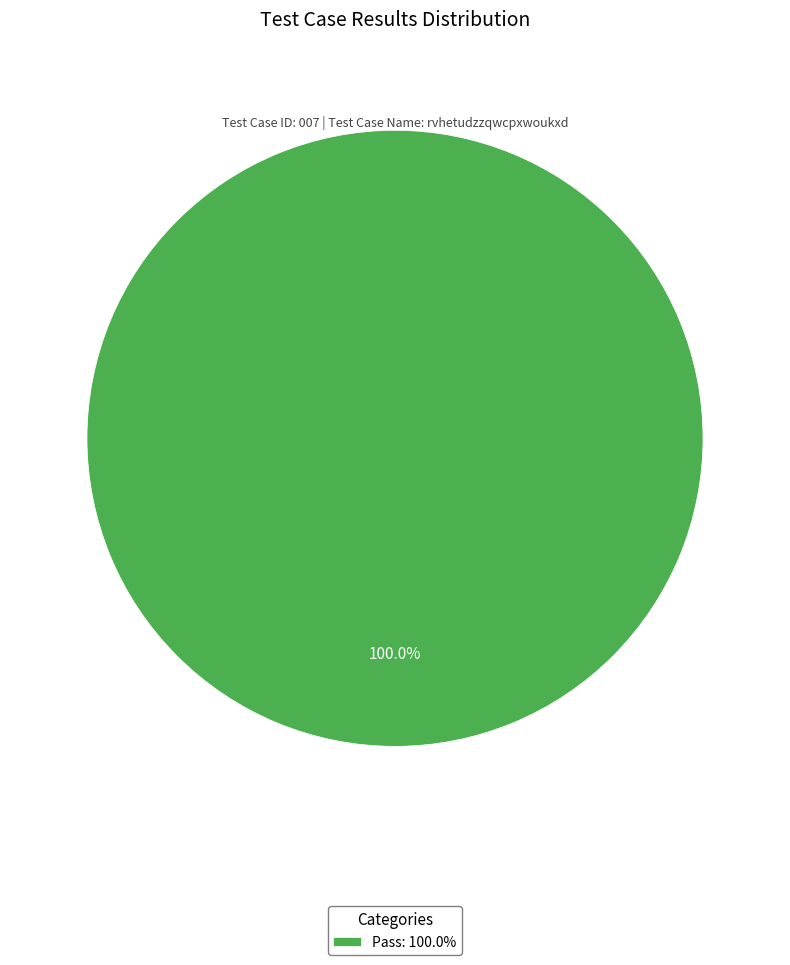

How many slices are in this pie chart?

1